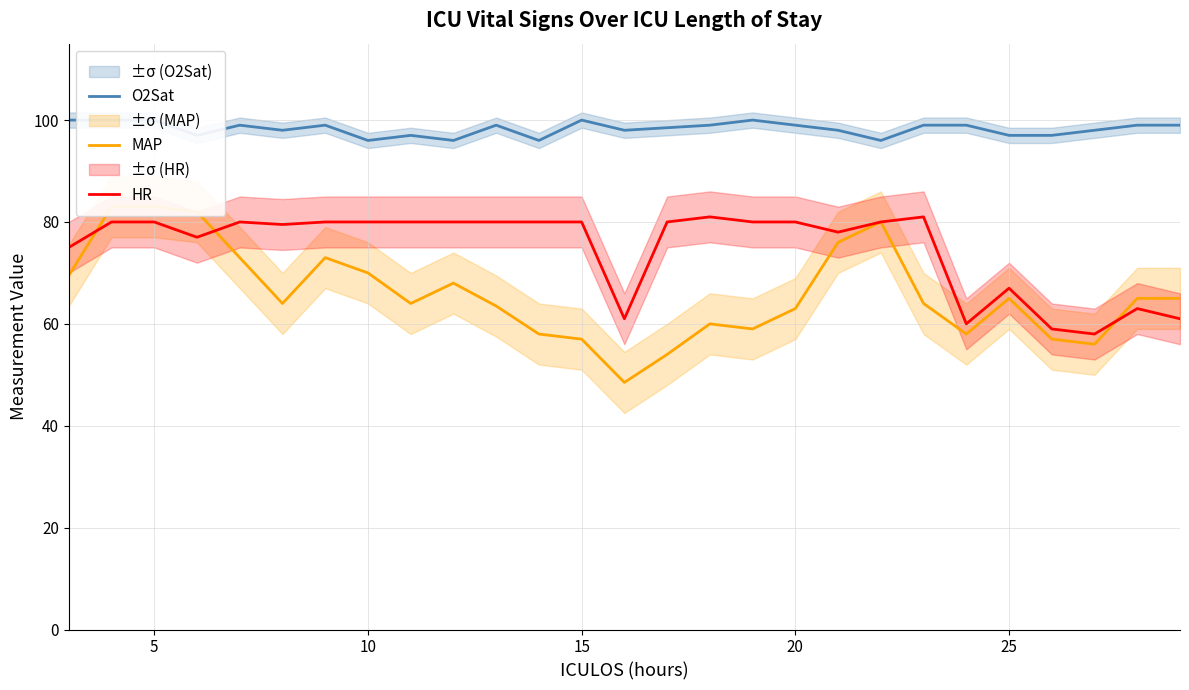

The value of HR at 5 is 80.0. True or false?

True